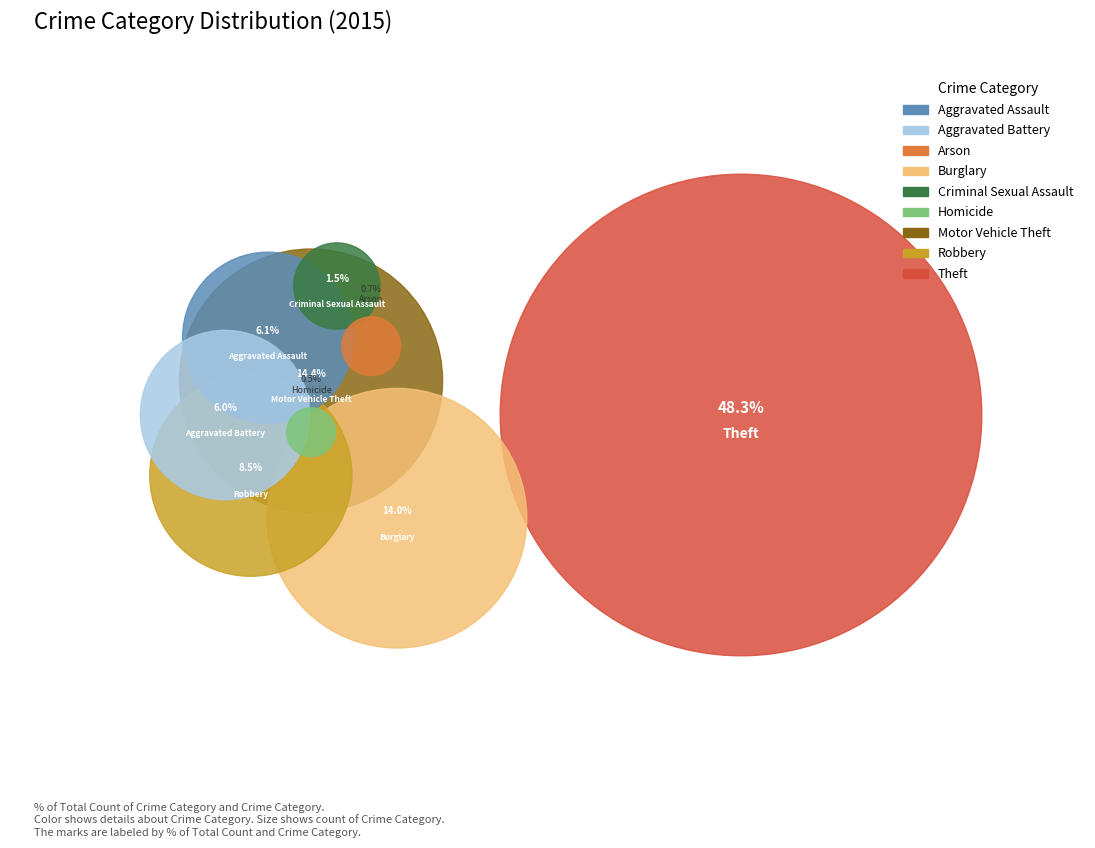

To the nearest percent, what is the average slice percentage?

11%